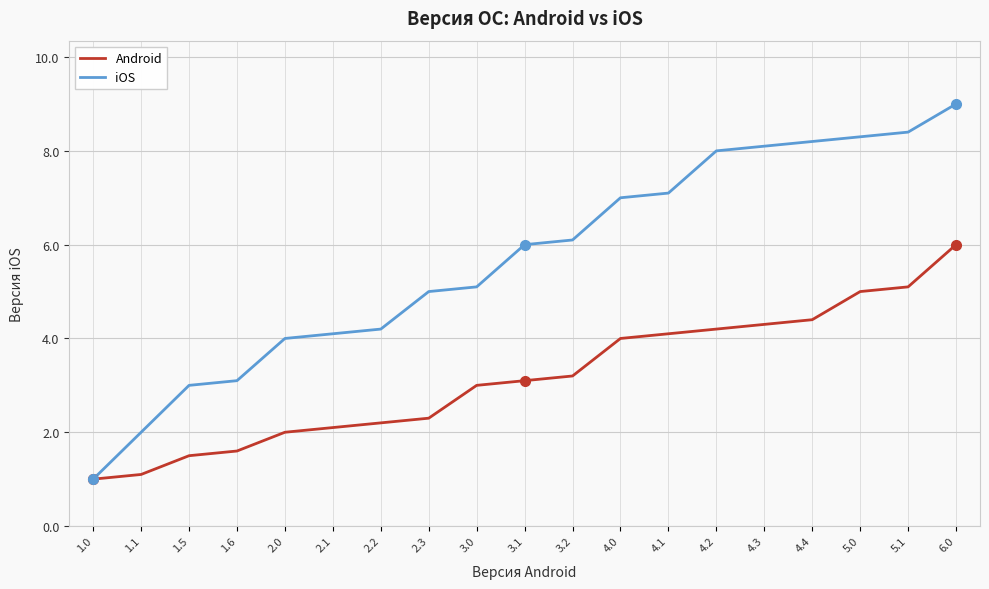

Which label corresponds to the largest value in the chart?

6.0